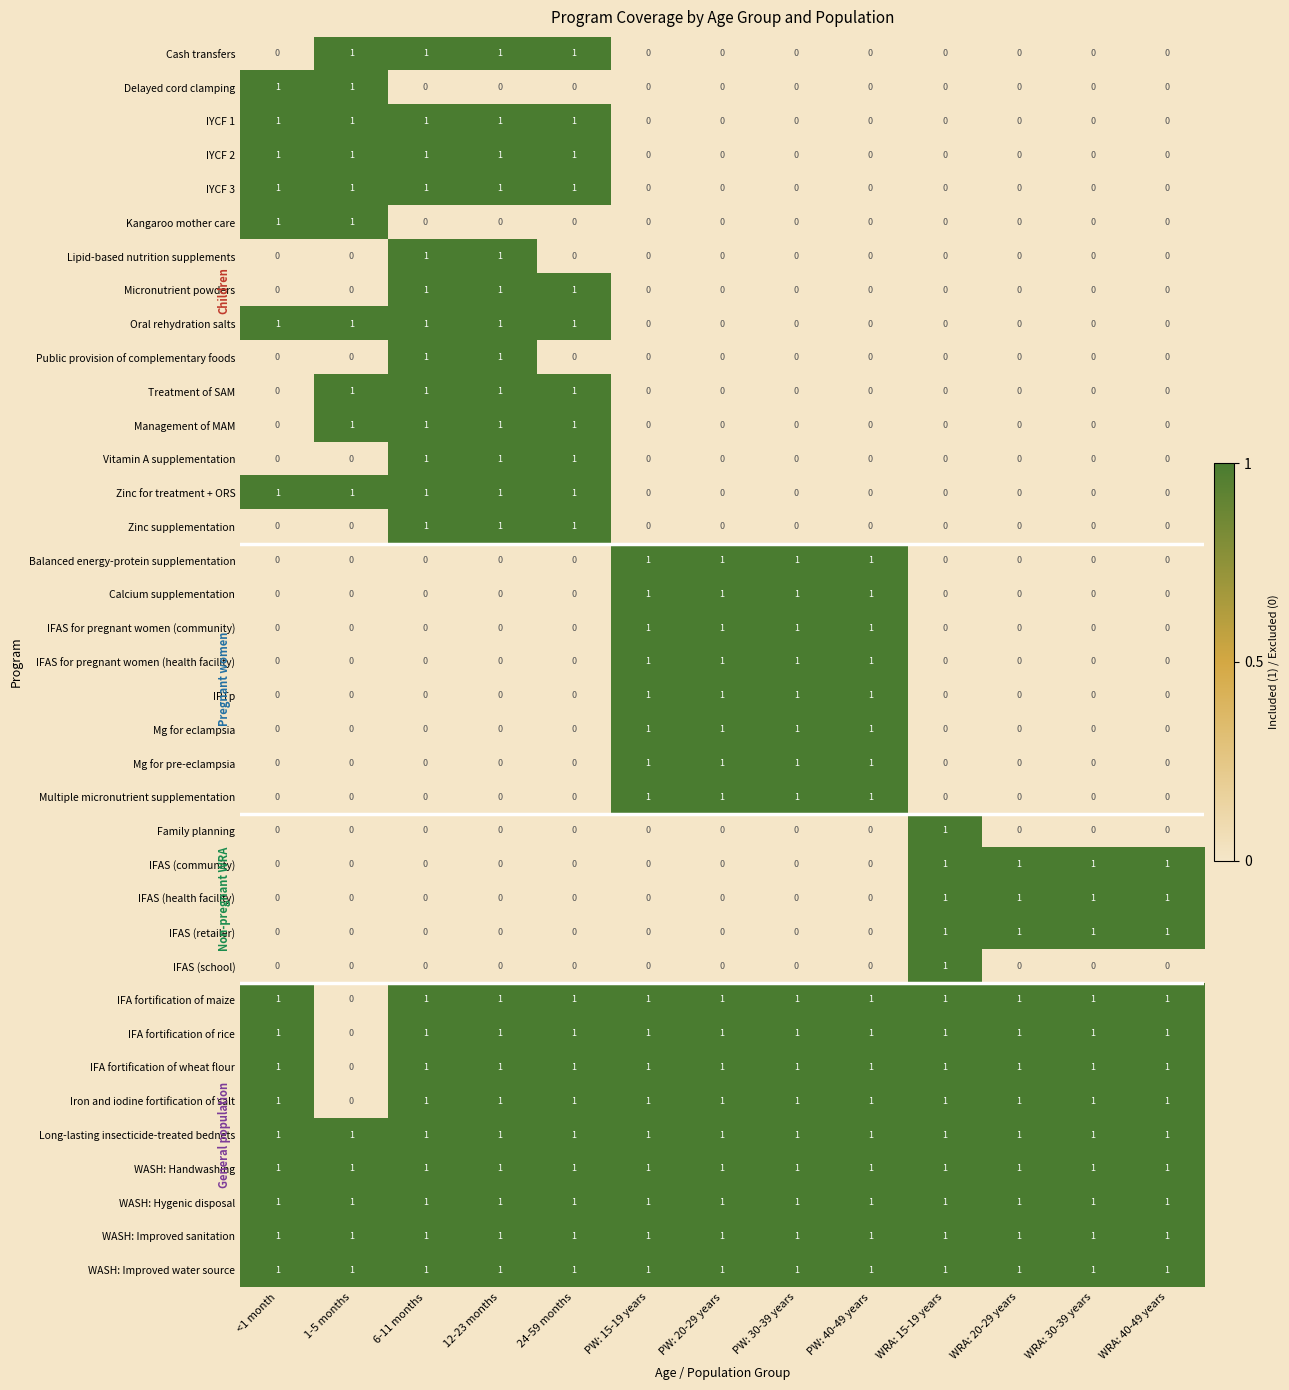

What is the total value across all series at WRA: 40-49 years?

12